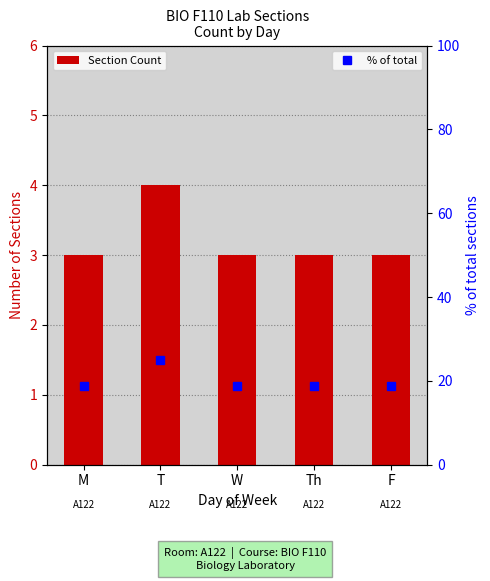

Is it true that % of total equals 18.8 at M?

True